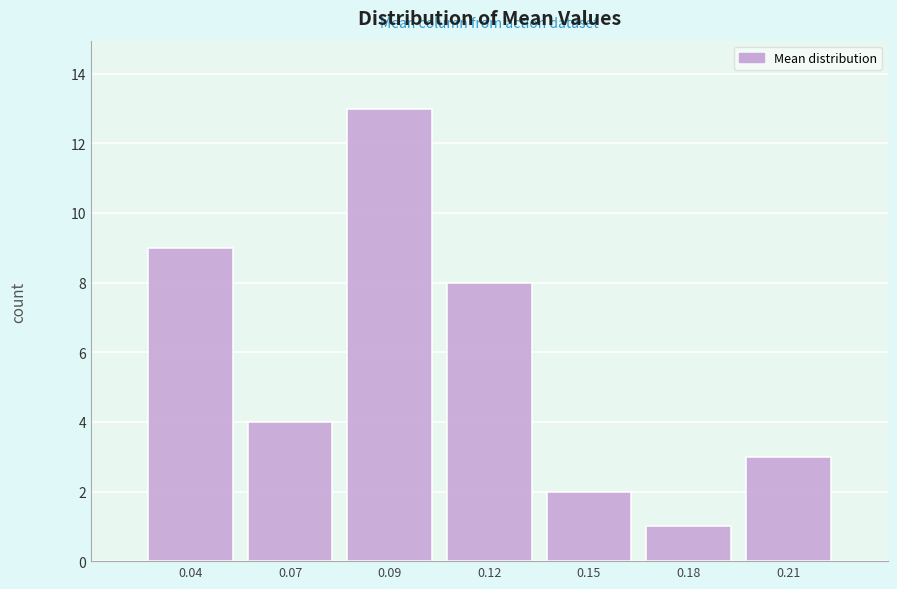

Reading right to left, transcribe all the data shown in this chart.

0.21=3	0.18=1	0.15=2	0.12=8	0.09=13	0.07=4	0.04=9